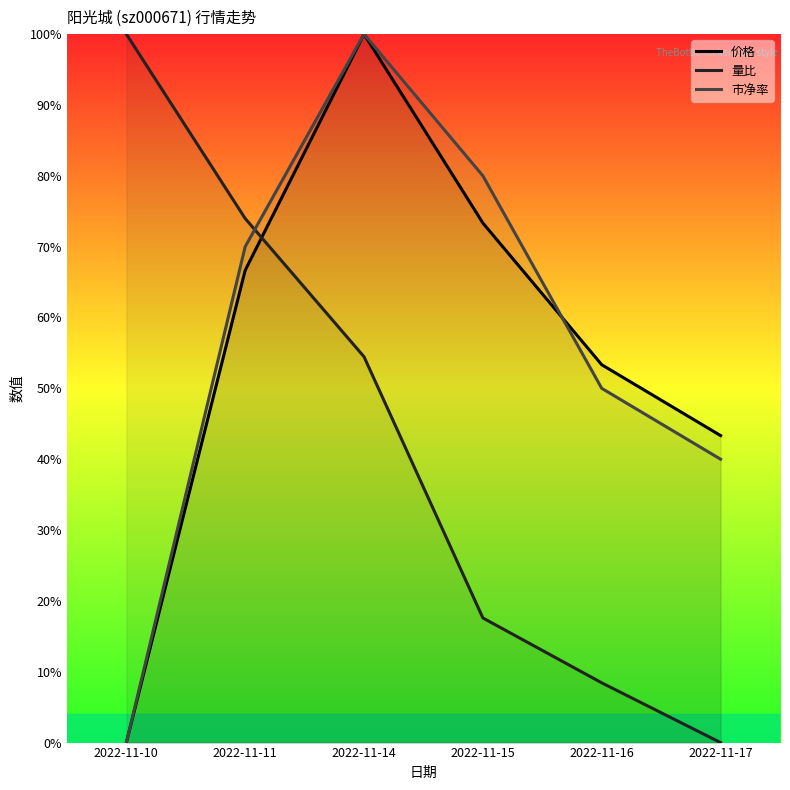

The 市净率 series shows -0.6 at 2022-11-10. True or false?

False